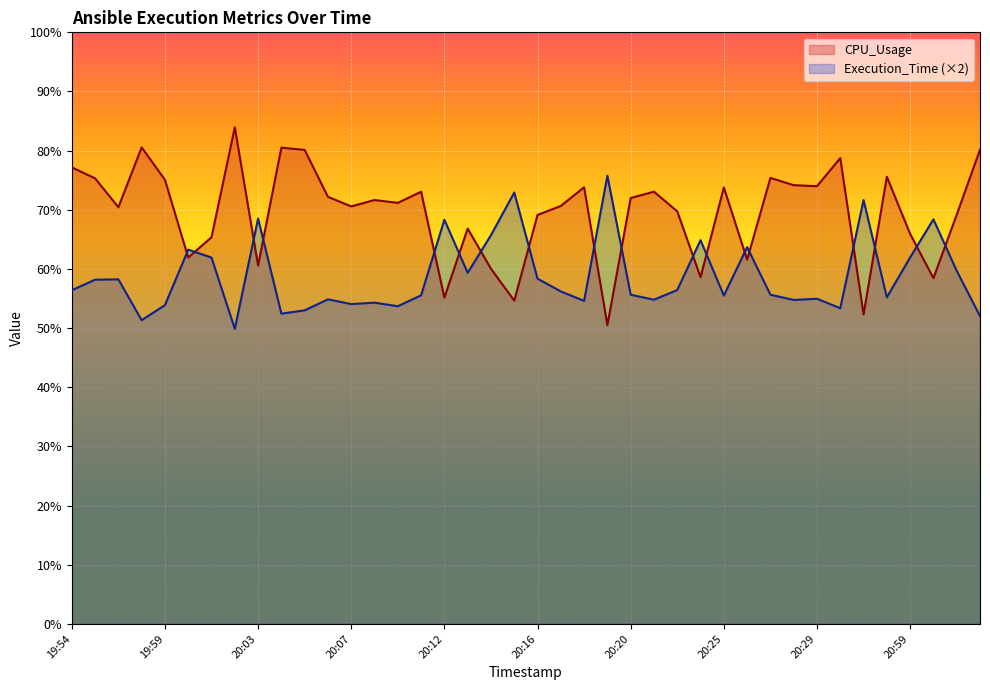

Is the value of CPU_Usage at 21:02 greater than the value of Execution_Time at 20:14?

Yes